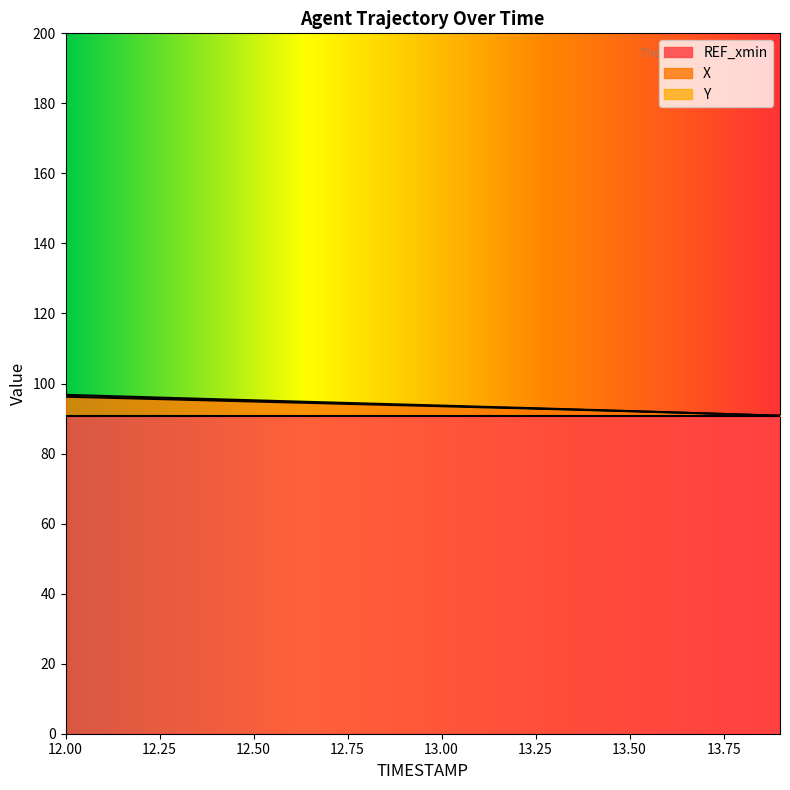

What is the highest value of the REF_xmin series?

90.8